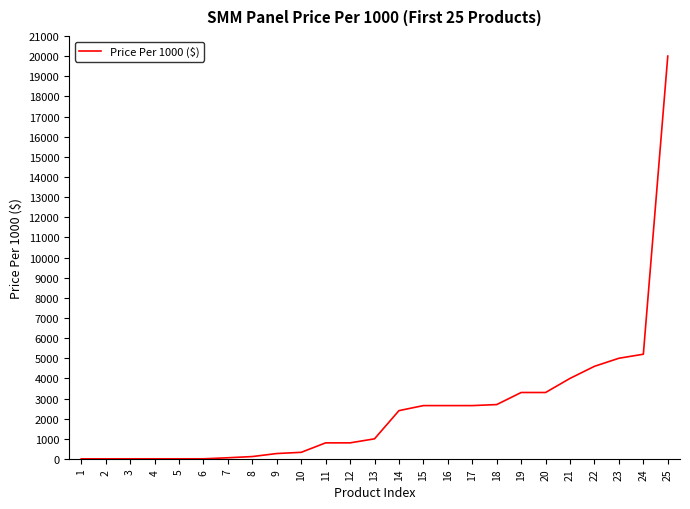

Is it true that the value at 6 is 8.2?

True